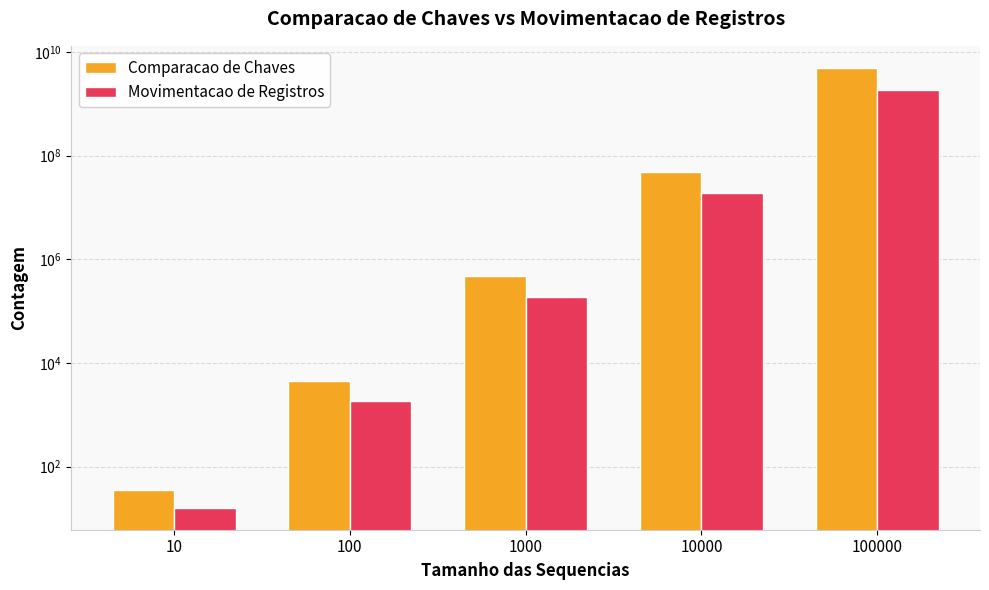

Count the number of categories in the chart.

5